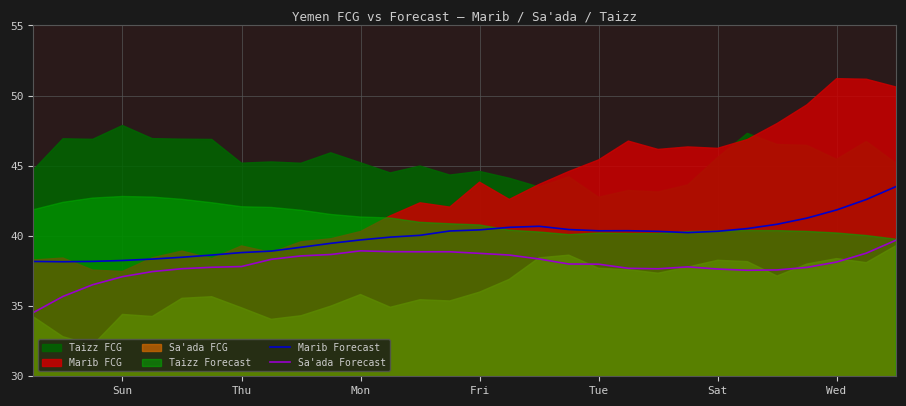

What is the minimum value for Marib Forecast?

38.2